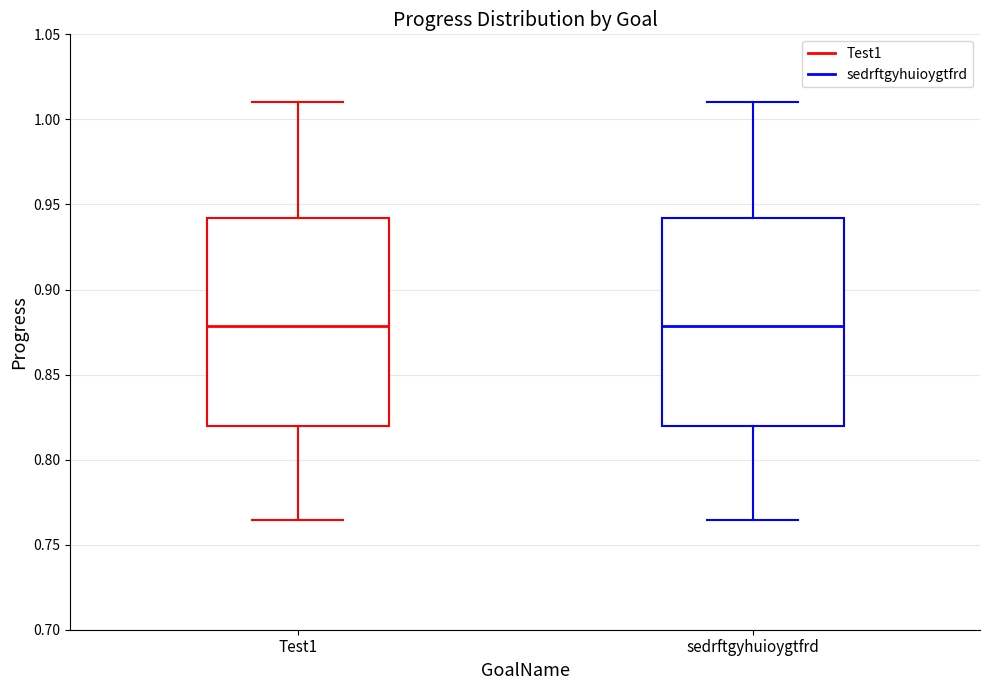

Reading left to right, transcribe this box plot: for each box, give where its median line is, the range the box spans, and where its two whiskers end, as read against the y-axis. The values are not printed on the chart, so give them approximately, as read against the axis.

Test1: median 0.880, box 0.820 to 0.940, whiskers 0.765 to 1.010
sedrftgyhuioygtfrd: median 0.880, box 0.820 to 0.940, whiskers 0.765 to 1.010